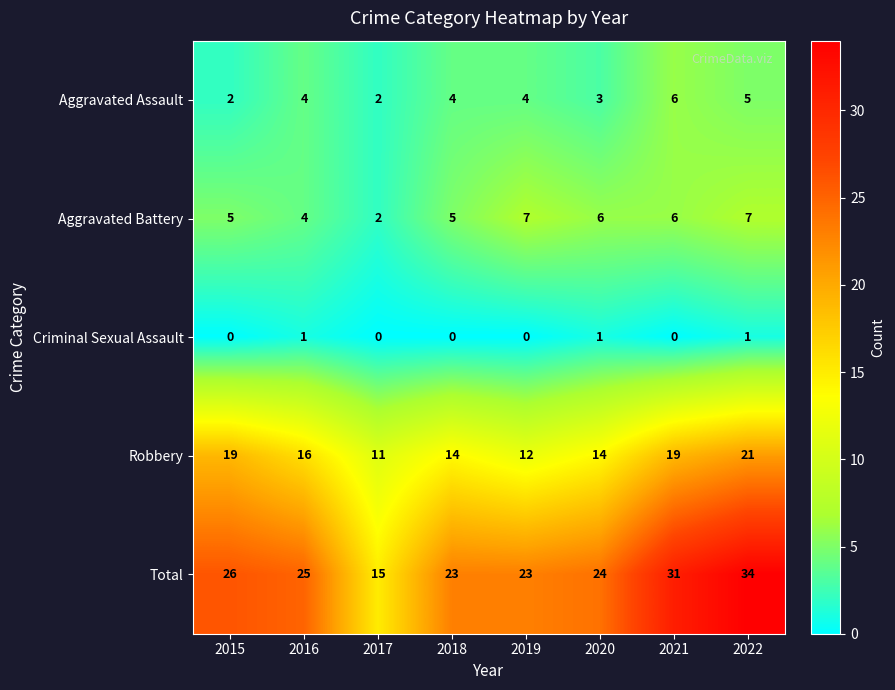

Rank the series at 2022 from highest to lowest value.

Total, Robbery, Aggravated Battery, Aggravated Assault, Criminal Sexual Assault